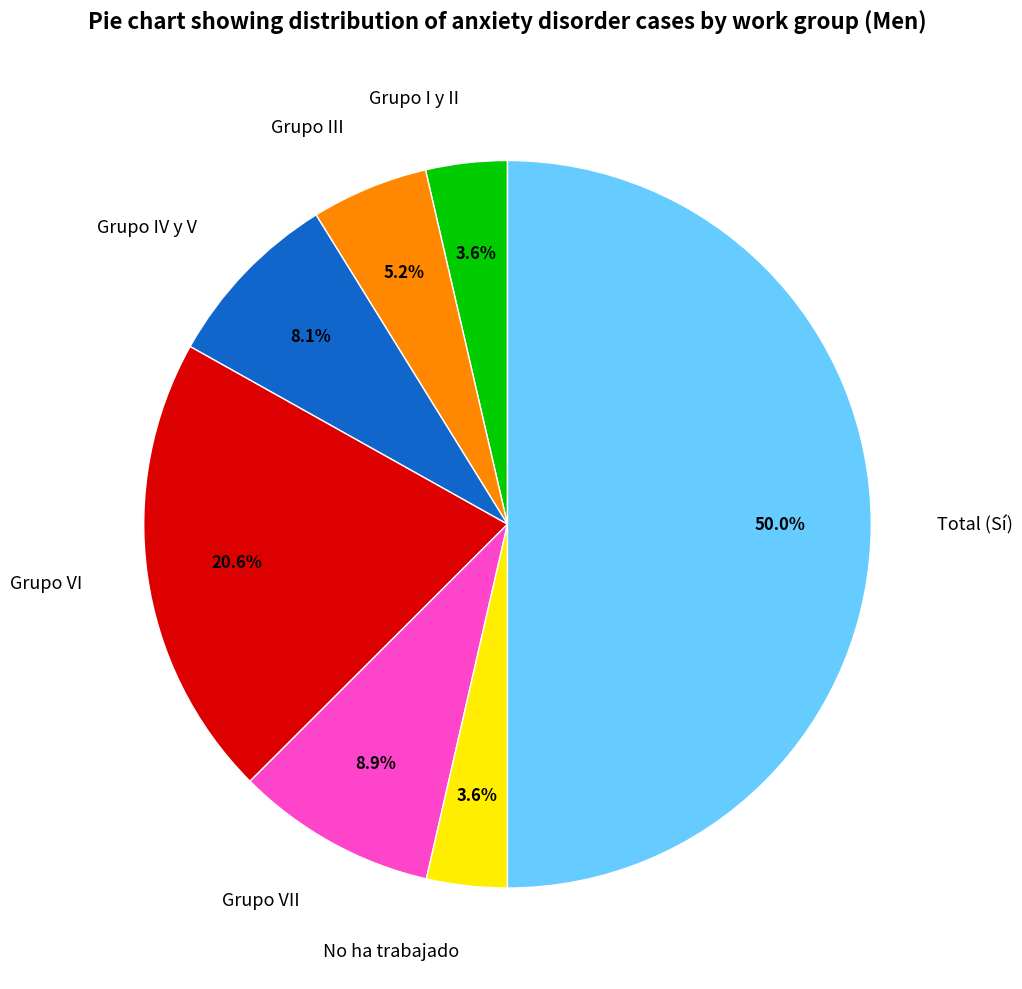

Which category has the biggest portion of the pie?

Total (Sí)